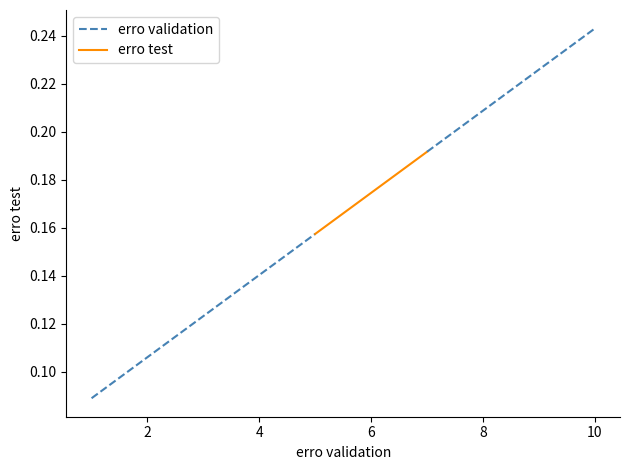

How many lines are shown in the chart?

2